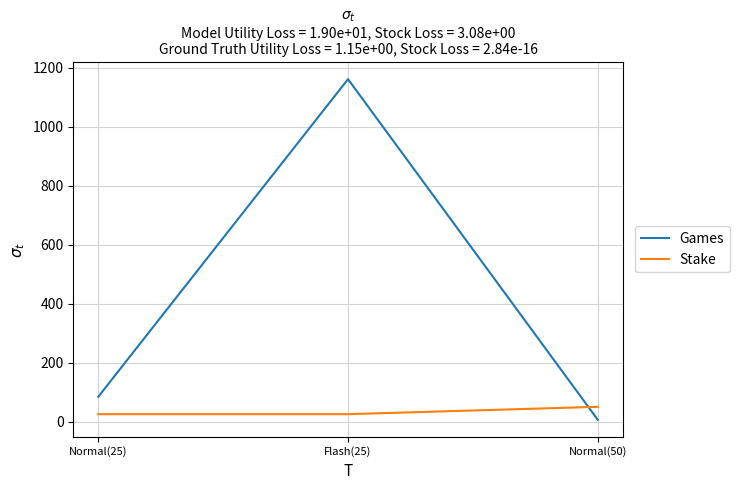

Between Flash(25) and Normal(50), which series saw the biggest shift?

Games